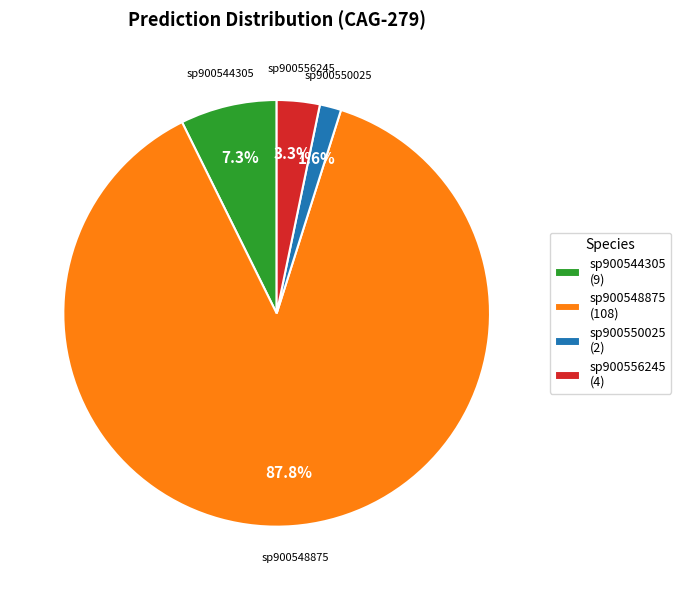

What is the largest slice in the pie chart?

sp900548875 (108)